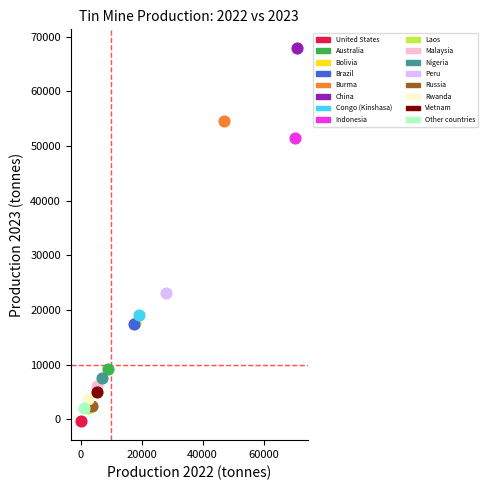

What are all the series names shown in the legend?

United States, Australia, Bolivia, Brazil, Burma, China, Congo (Kinshasa), Indonesia, Laos, Malaysia, Nigeria, Peru, Russia, Rwanda, Vietnam, Other countries